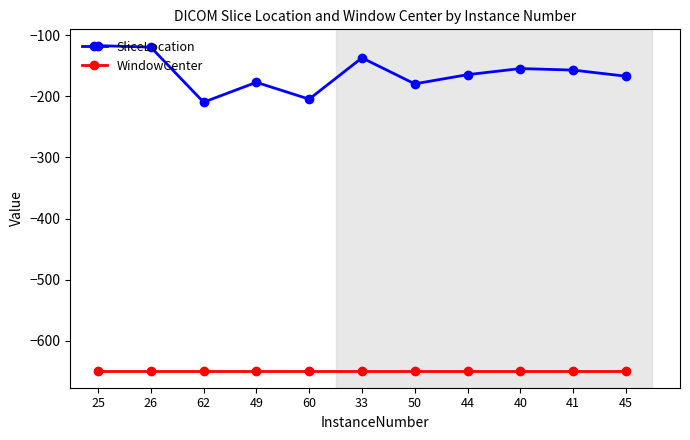

What is the greatest value displayed?

-117.2